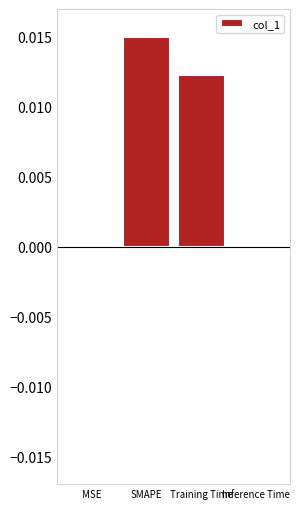

Are the bars grouped side by side (vs. stacked)?

No